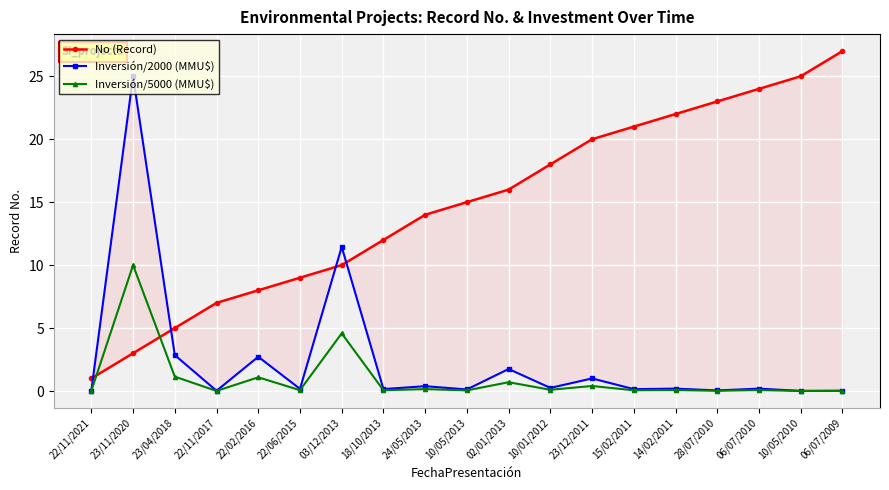

At which category does the chart reach its peak across all series?

06/07/2009